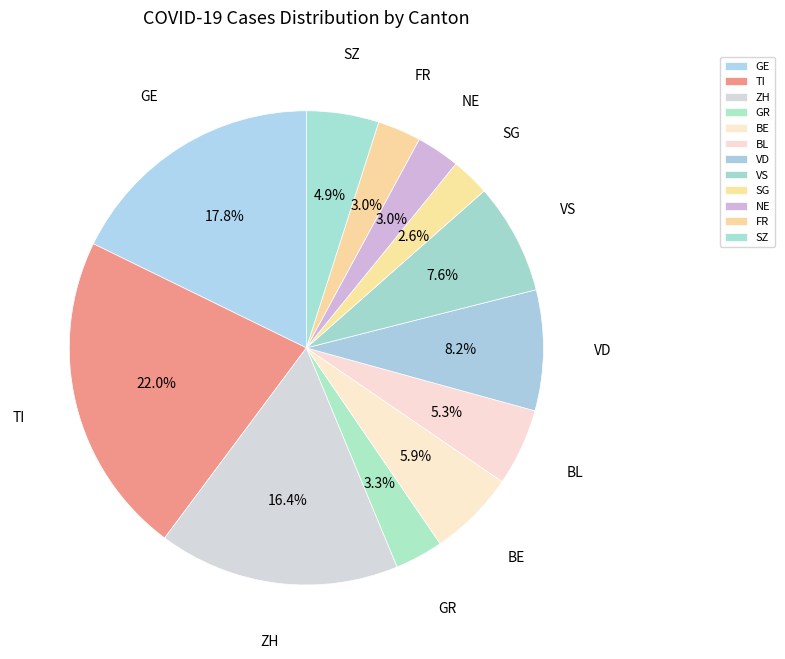

To the nearest percent, what is the difference between the TI and FR slice percentages?

19%